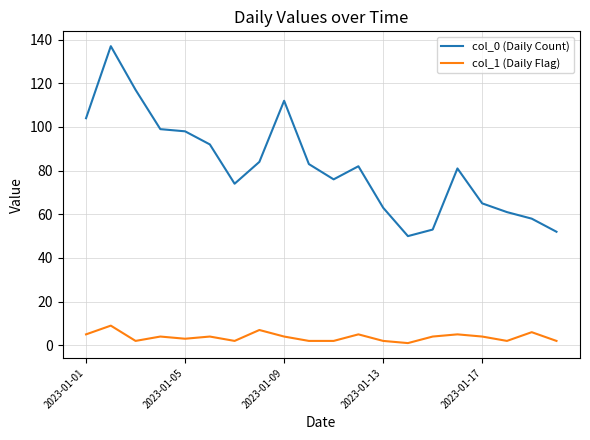

List the series in order of their peak value, highest first.

col_0 (Daily Count), col_1 (Daily Flag)